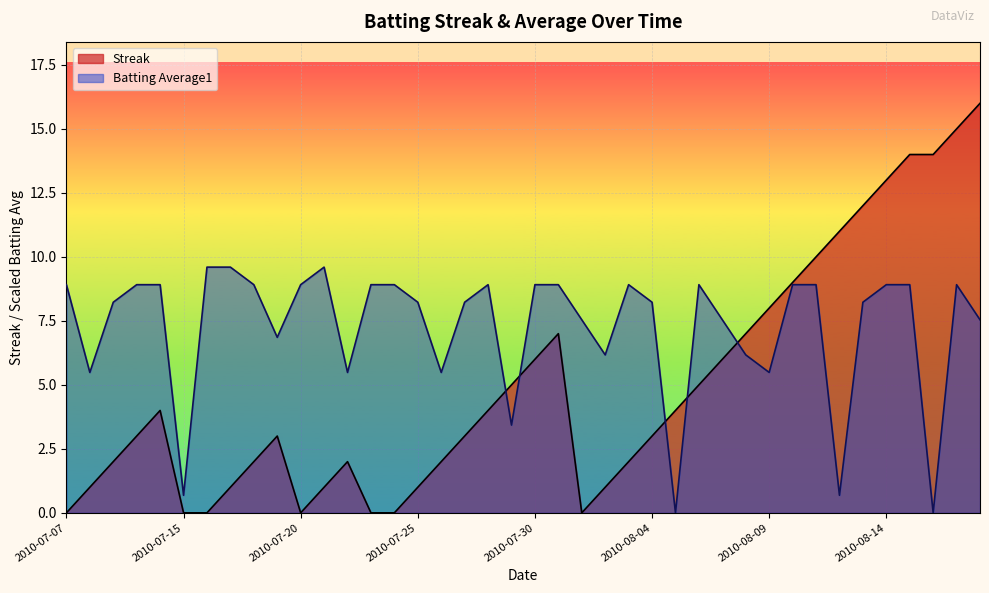

What is the maximum value shown in the chart?

16.0